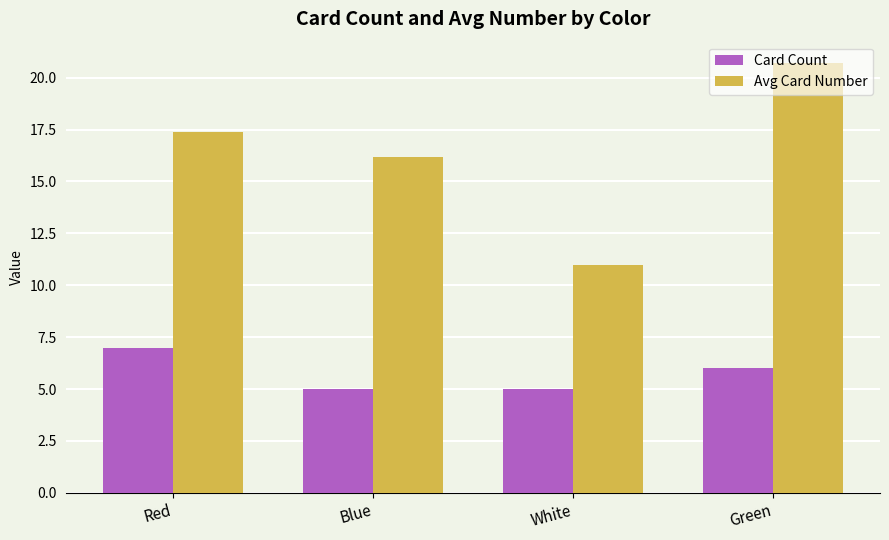

Read the Avg Card Number value at Green.

20.7